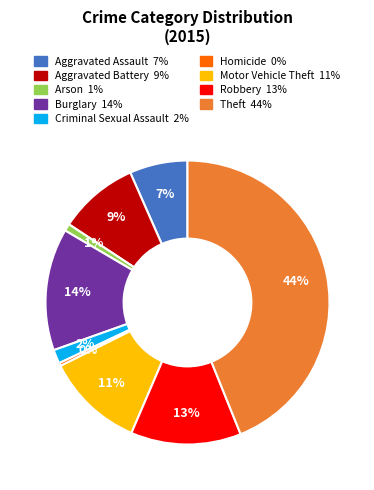

To the nearest percent, what is the difference between the Arson and Motor Vehicle Theft slice percentages?

10%